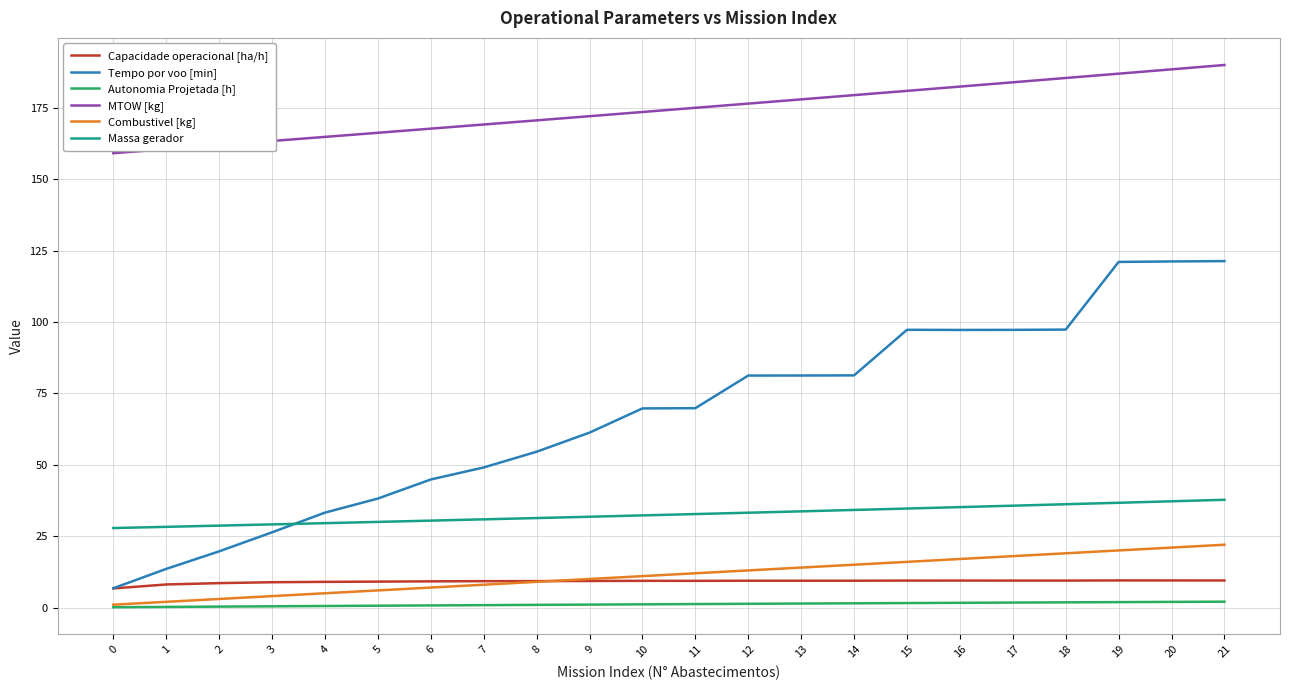

Count the number of categories in the chart.

22